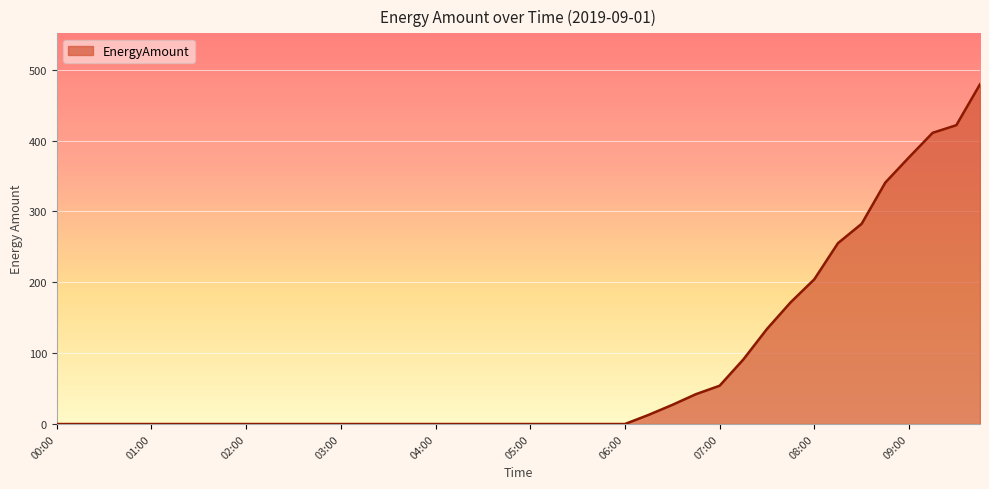

What is the greatest value displayed?

479.5